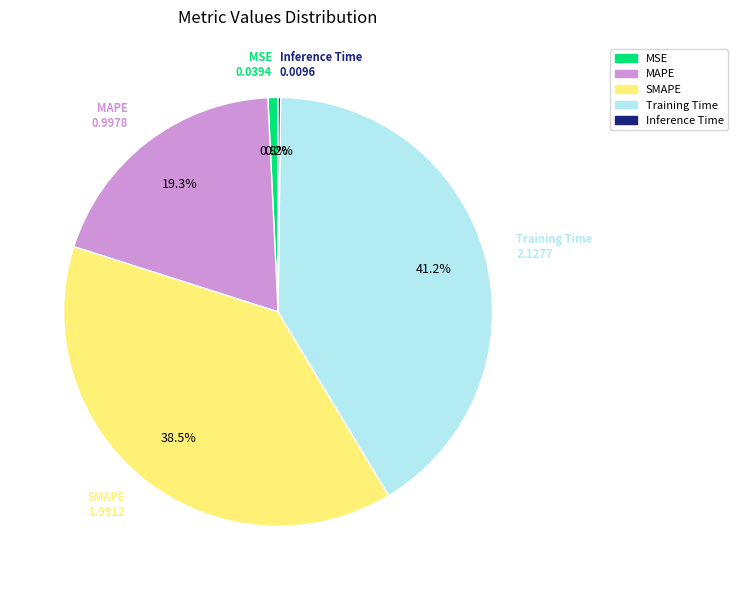

Is there any slice that represents more than half of the pie?

No